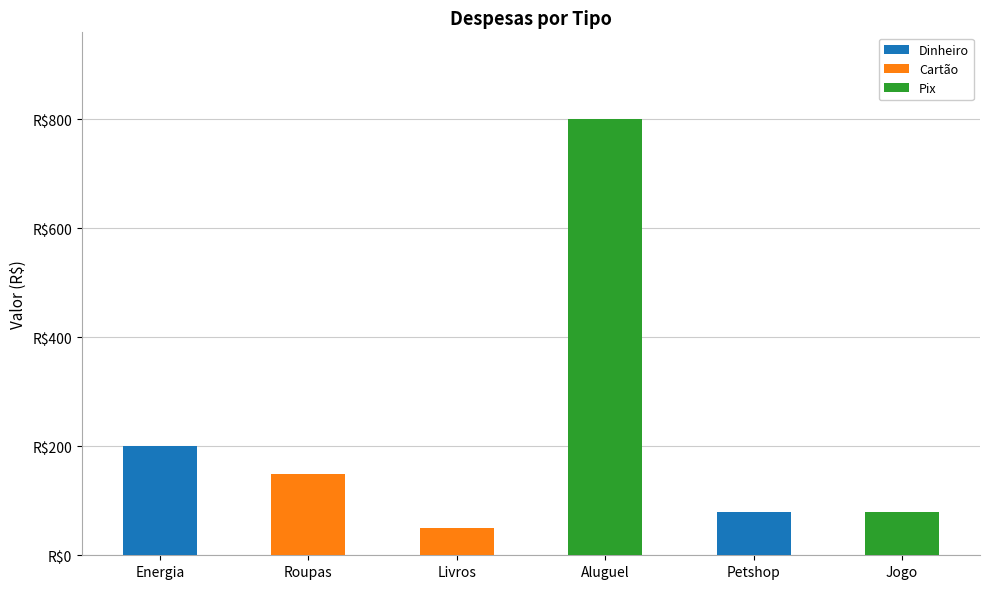

Are the bars horizontal?

No